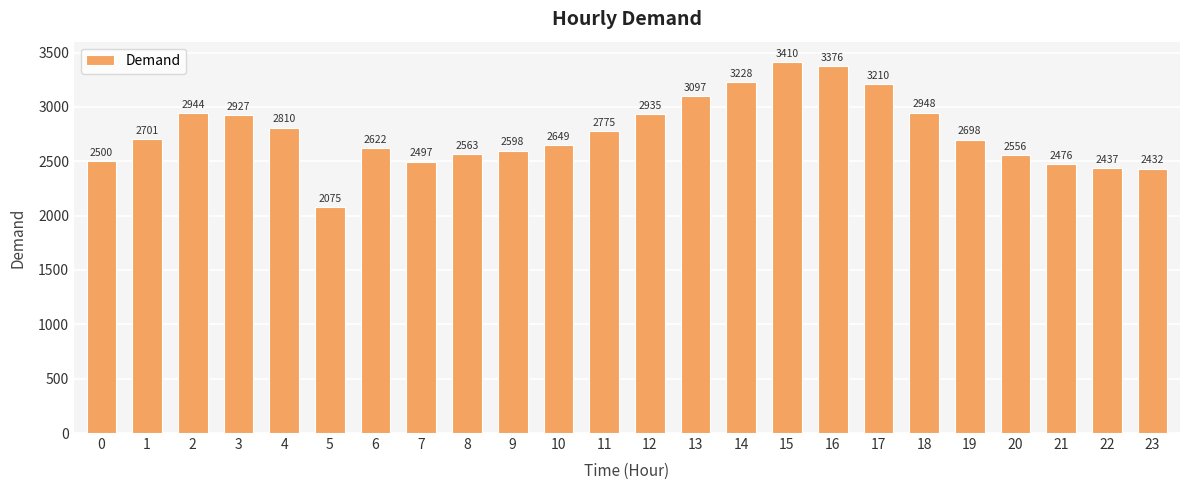

Reading right to left, what are all the values shown in this chart?

2432	2437	2476	2556	2698	2948	3210	3376	3410	3228	3097	2935	2775	2649	2598	2563	2497	2622	2075	2810	2927	2944	2701	2500